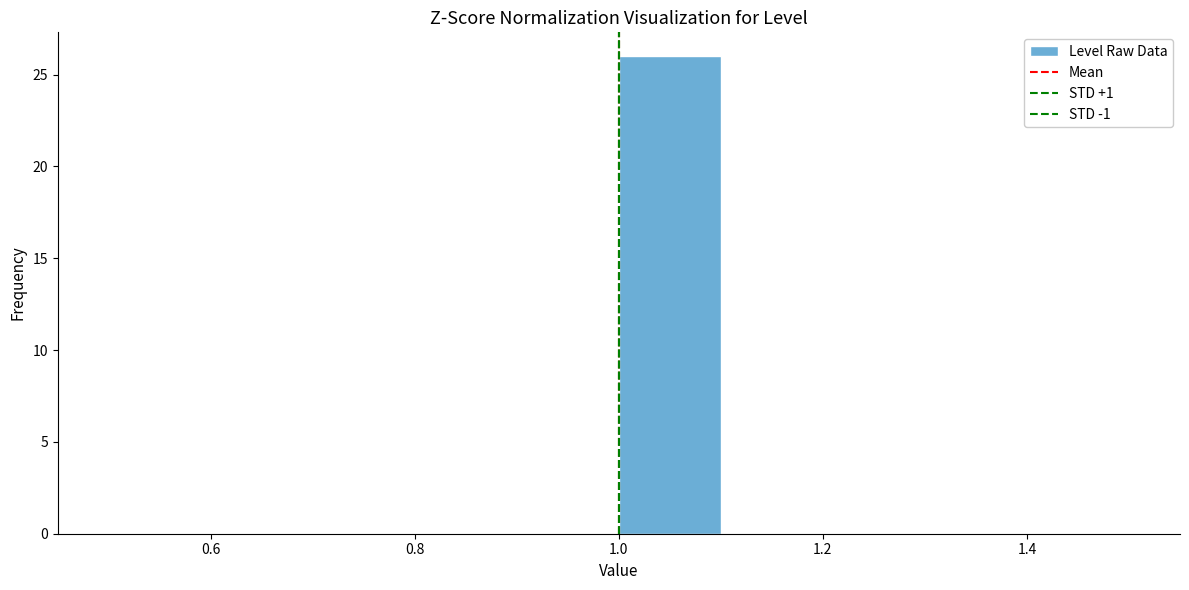

Which range on the x-axis has the tallest bar?

1.0 to 1.1